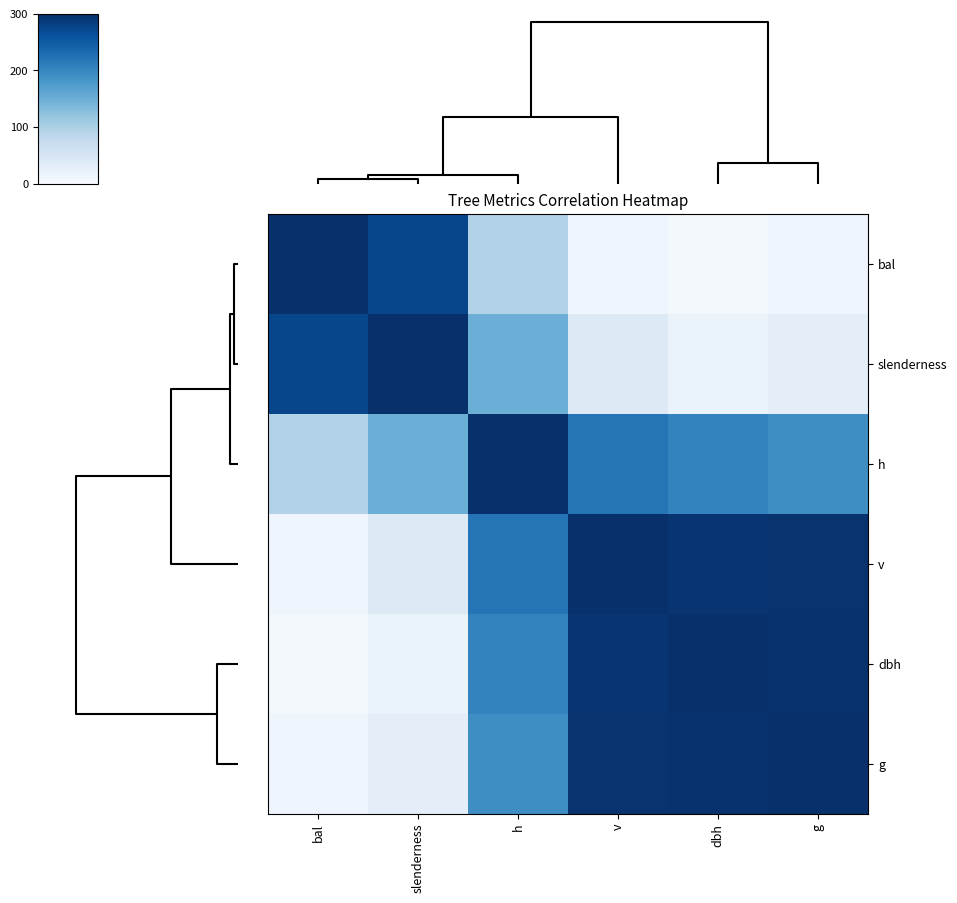

What is the minimum value shown in the chart?

6.9